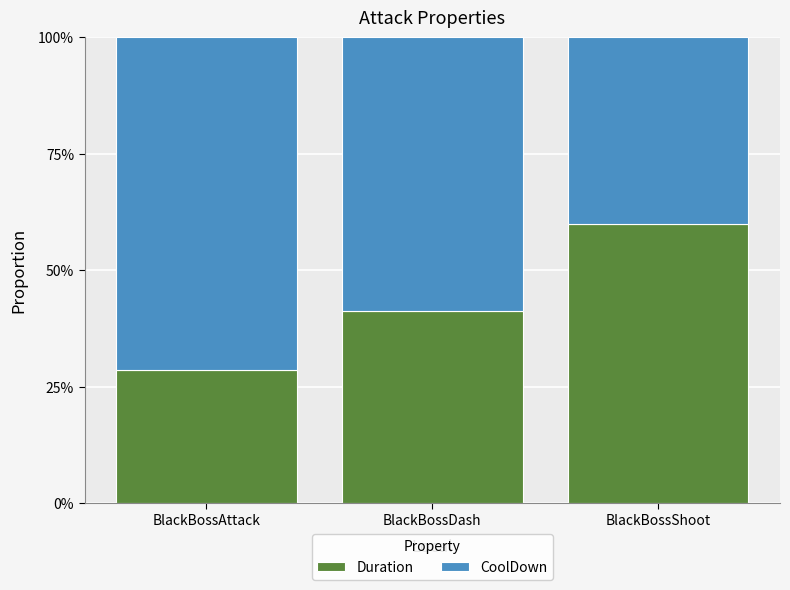

What is the approximate value of CoolDown at BlackBossAttack?

0.7